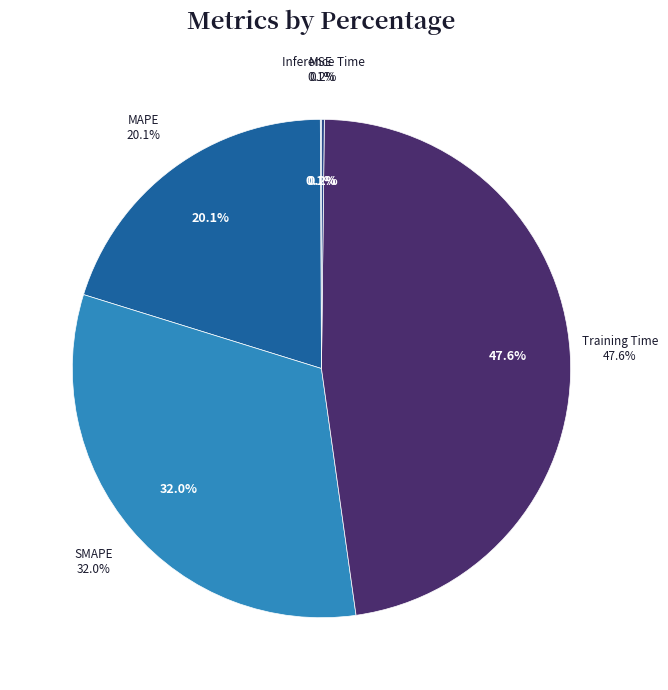

Is MSE the majority of the pie?

No